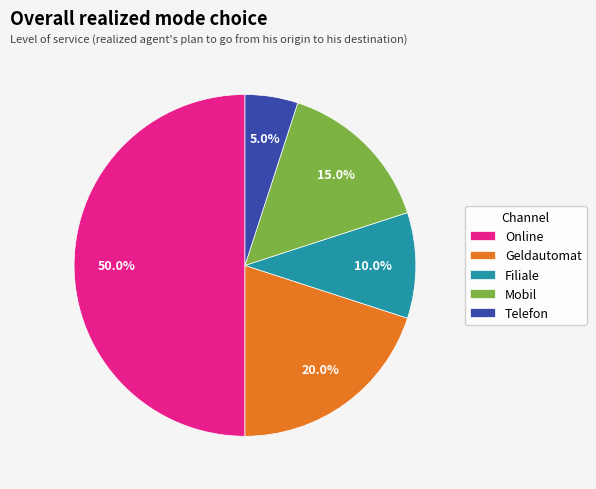

How many segments does this pie chart have?

5